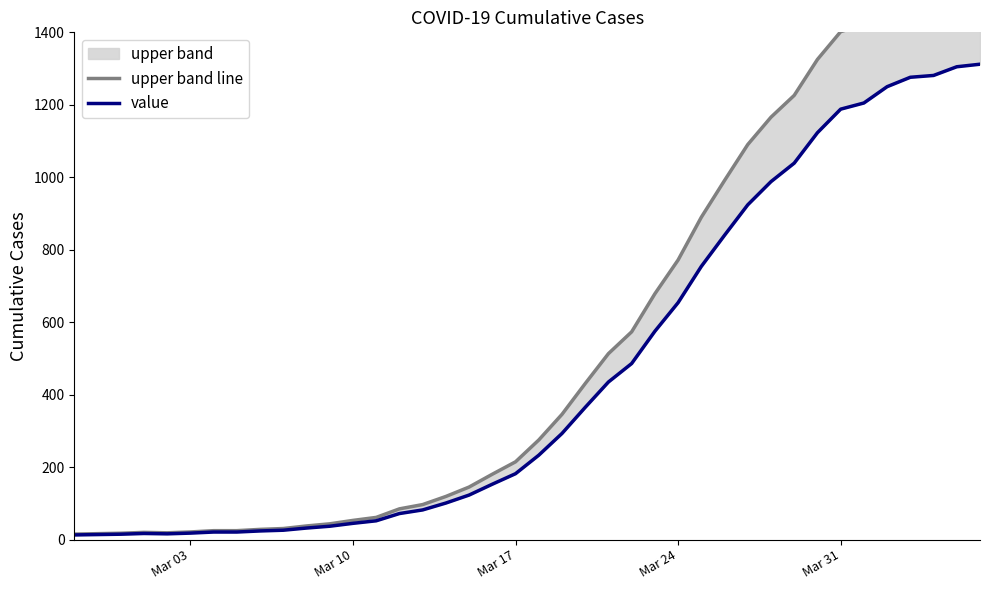

At how many categories does at least one series exceed 720?

14